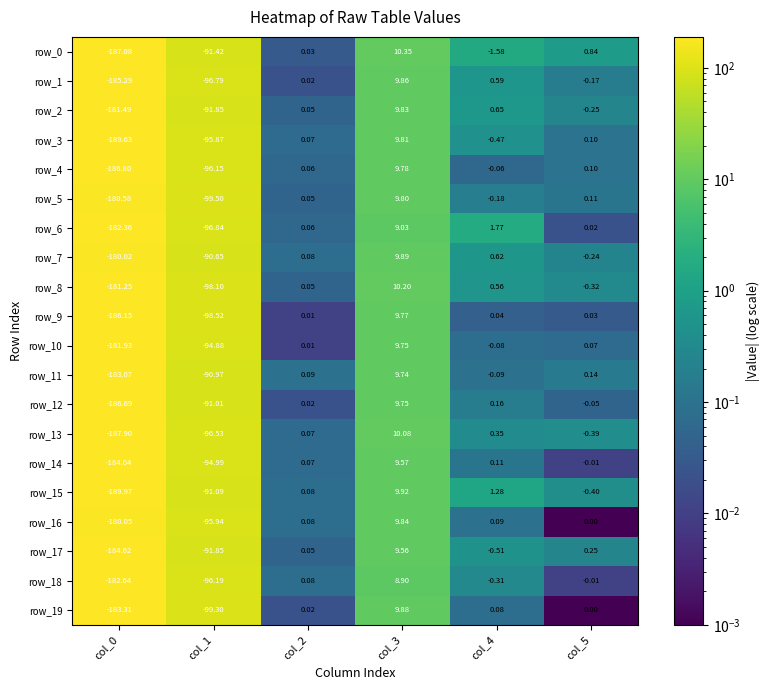

The value of row_15 at col_3 is 9.9. True or false?

True